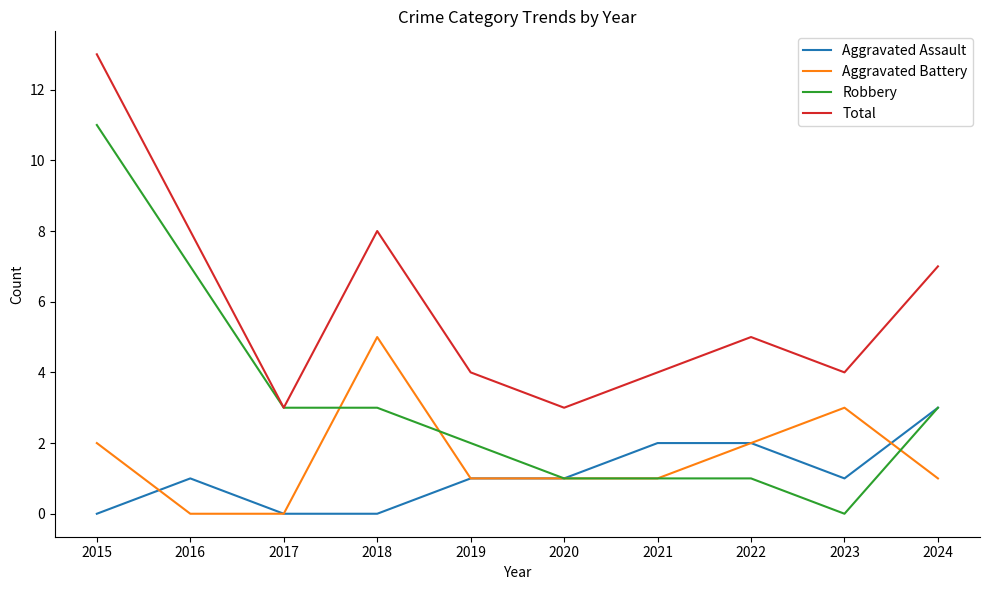

Reading left to right, extract all data points from this chart.

Aggravated Assault: 0	1	0	0	1	1	2	2	1	3
Aggravated Battery: 2	0	0	5	1	1	1	2	3	1
Robbery: 11	7	3	3	2	1	1	1	0	3
Total: 13	8	3	8	4	3	4	5	4	7